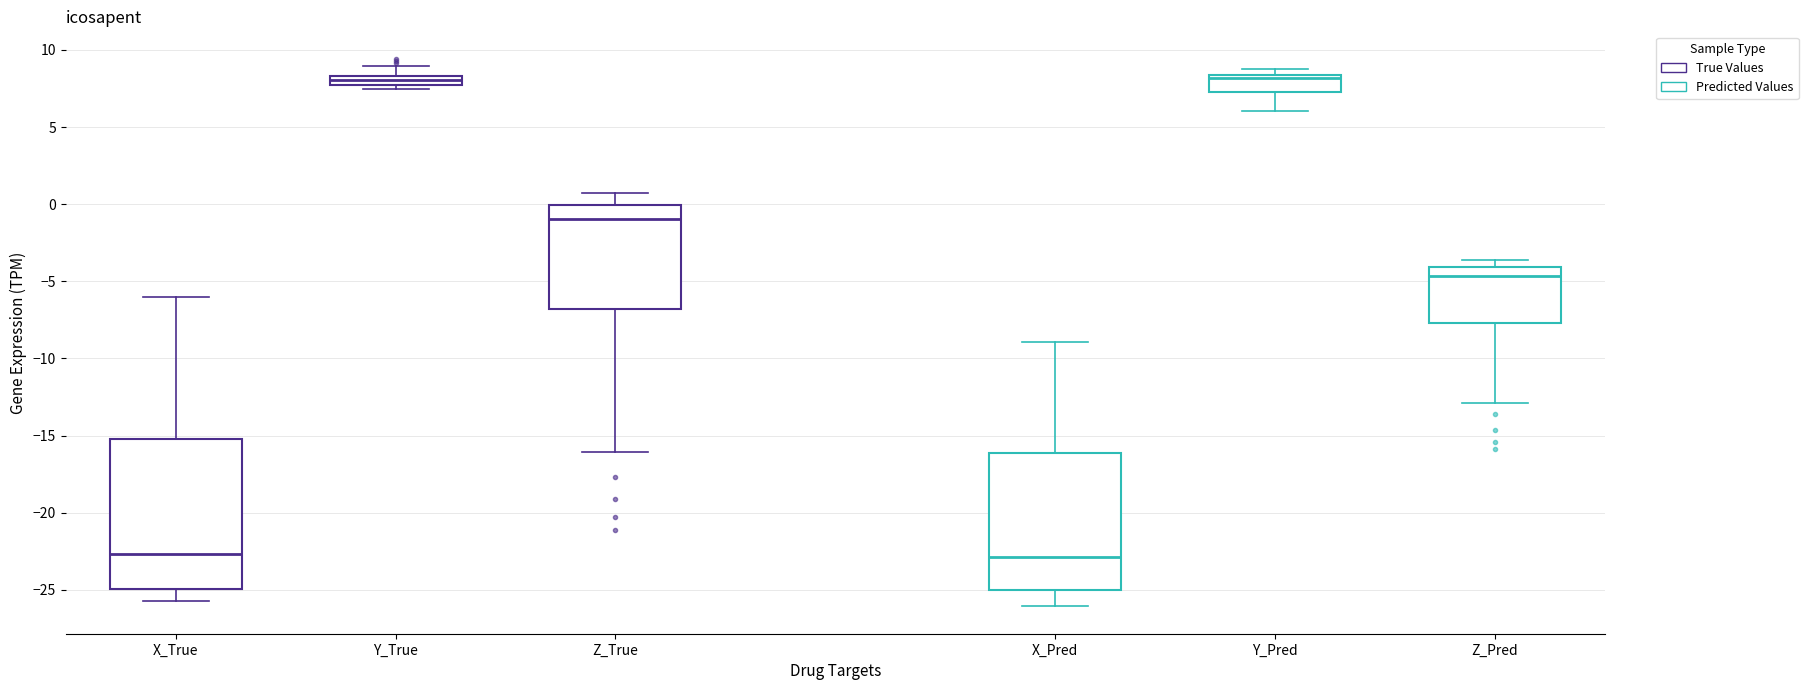

Which box is the tallest, from its lower edge to its upper edge?

X_True